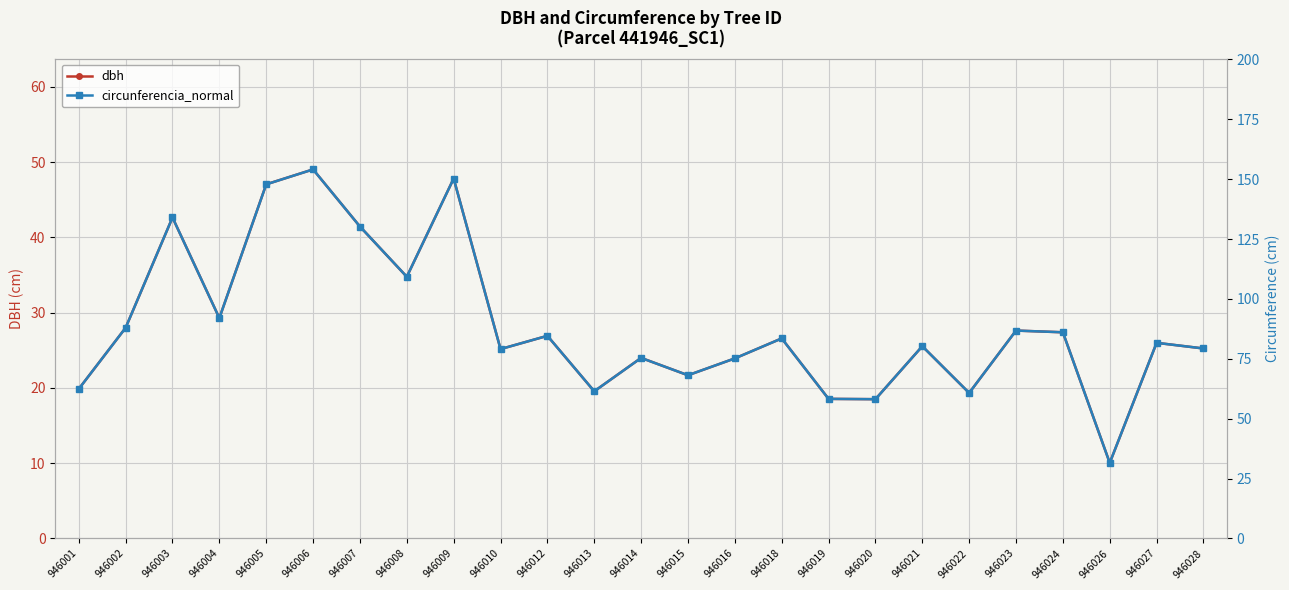

Reading left to right, list all the values displayed in this chart.

dbh: 19.9	28.0	42.6	29.3	47.1	49.0	41.5	34.8	47.8	25.2	26.9	19.6	24.0	21.7	23.9	26.6	18.5	18.5	25.5	19.3	27.6	27.4	10.0	26.0	25.2
circunferencia_normal: 62.4	87.9	134.0	92.0	147.8	154.1	130.2	109.2	150.2	79.0	84.6	61.4	75.3	68.1	75.2	83.5	58.2	58.1	80.2	60.7	86.8	86.1	31.5	81.7	79.3